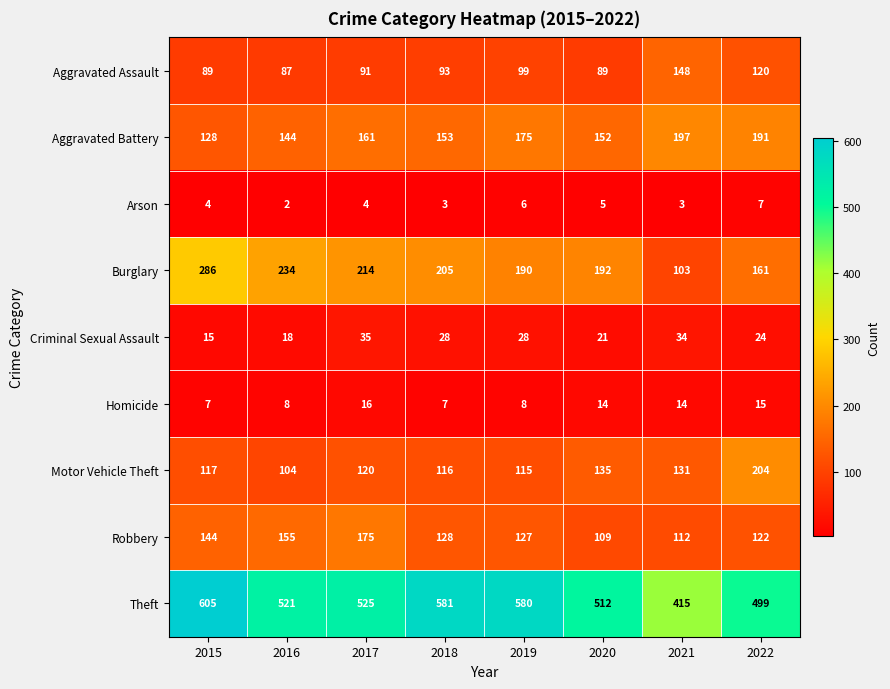

Is it true that Aggravated Battery equals 108 at 2017?

False